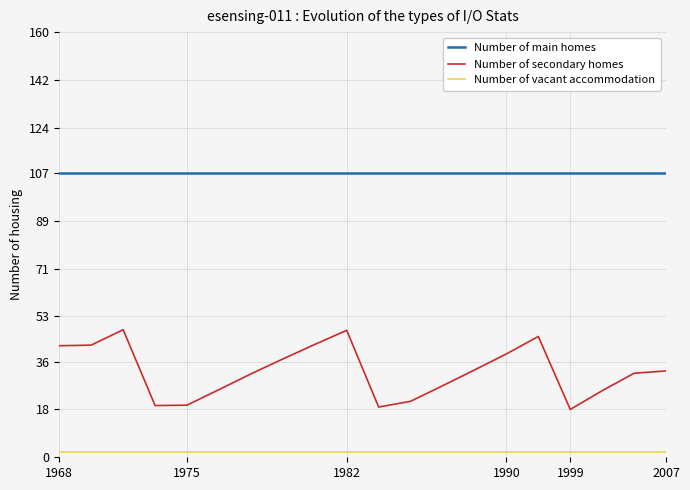

True or false: Number of main homes and Number of secondary homes intersect in this chart.

False